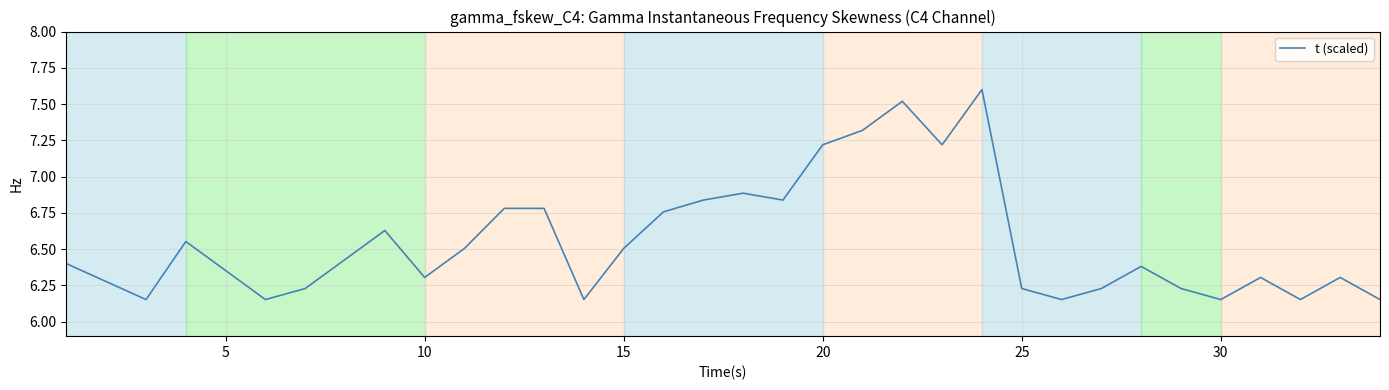

What is the maximum value shown in the chart?

7.6